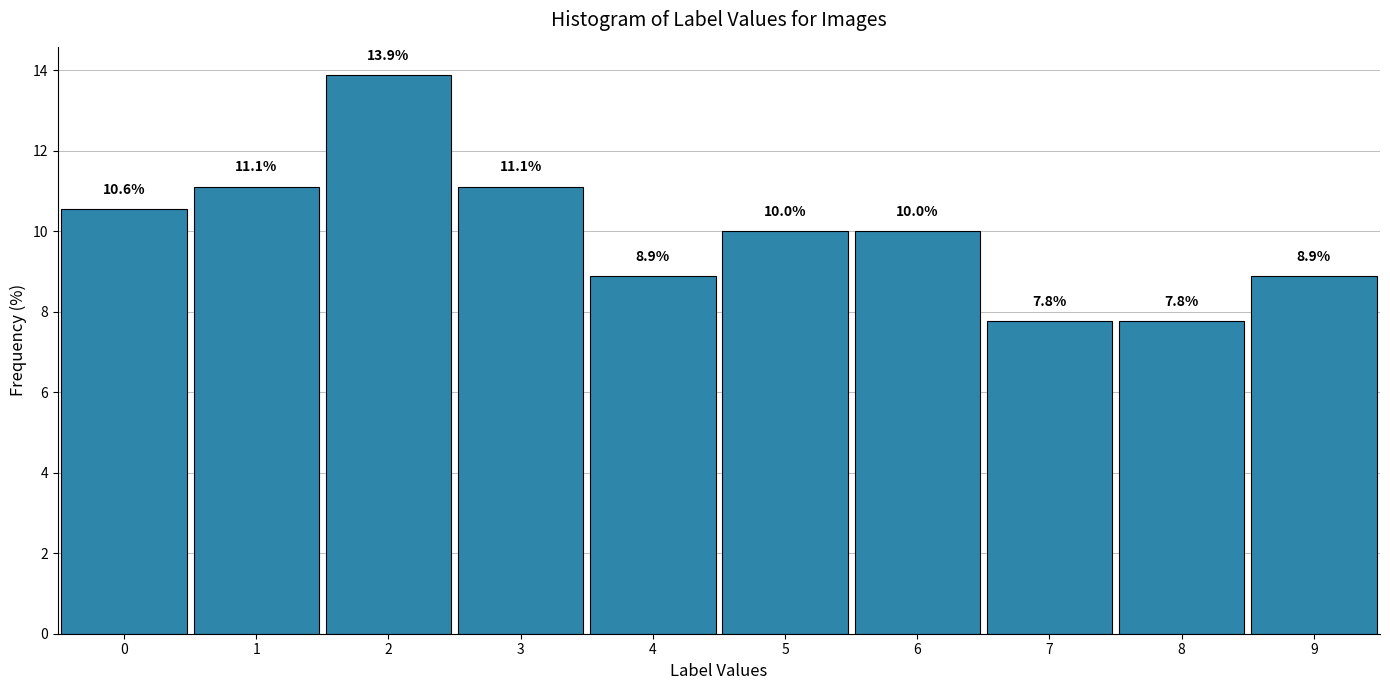

What is the height of the bar covering 3.5 to 4.5 on the x-axis?

8.9